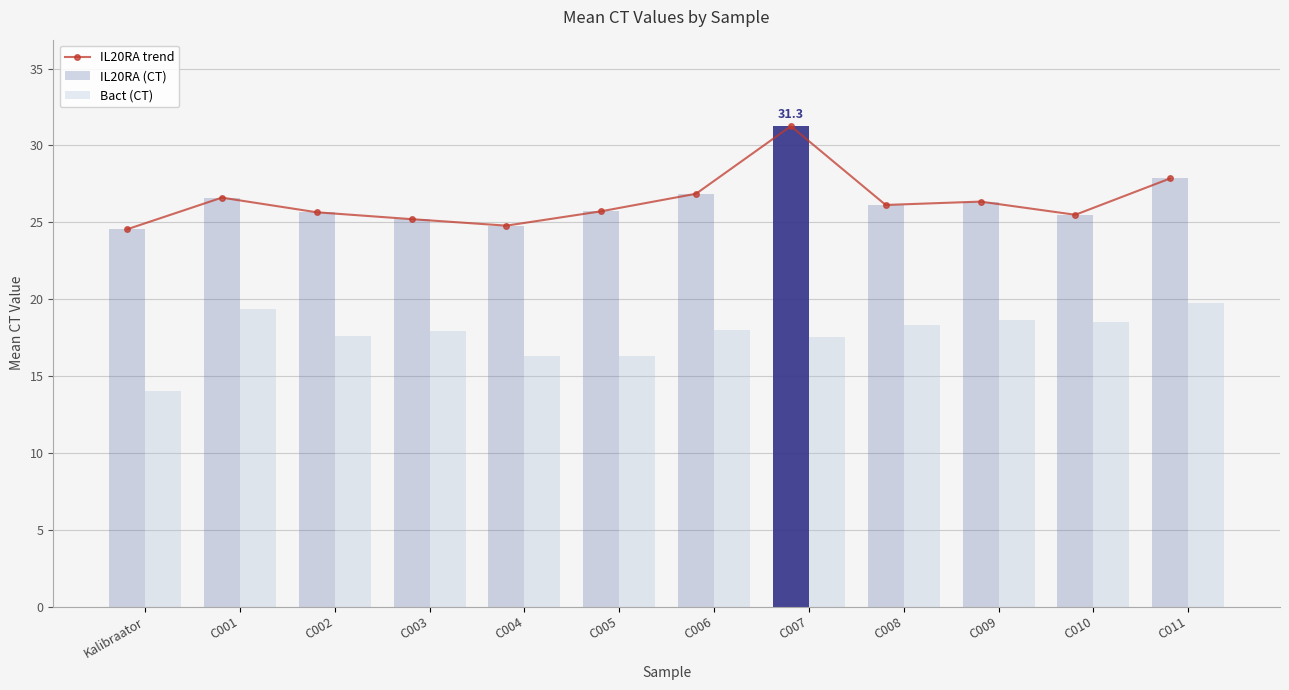

What value does the IL20RA trend series have at C010?

25.5